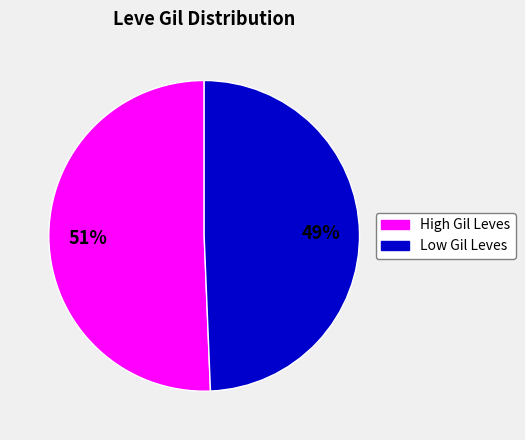

Count the number of slices in the pie.

2